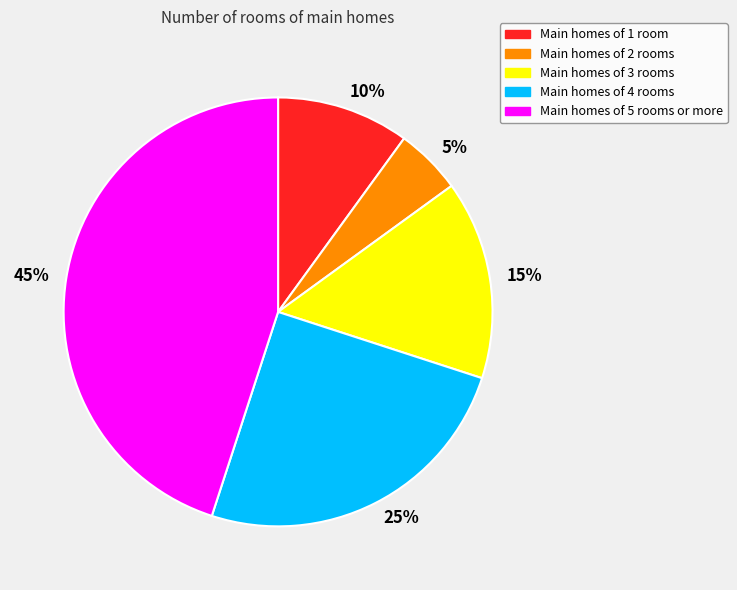

Is it true that 25% is 25% of the pie?

True